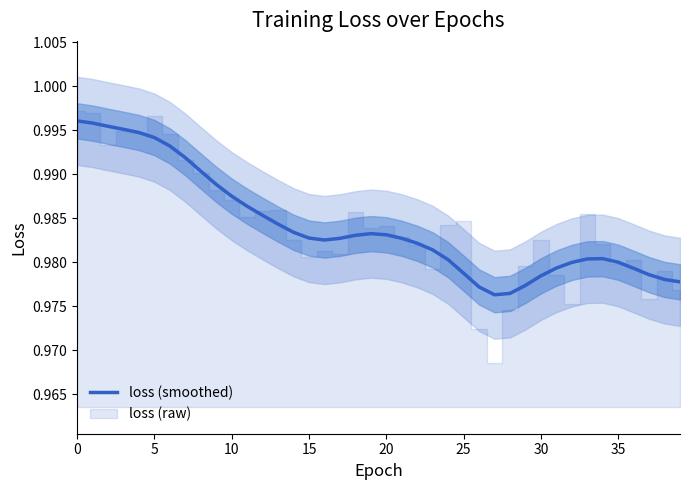

Read the value at 0.

1.0